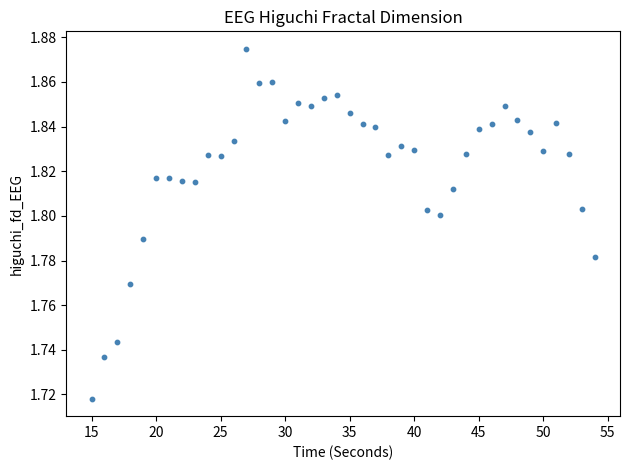

How many points are shown in the scatter plot?

40